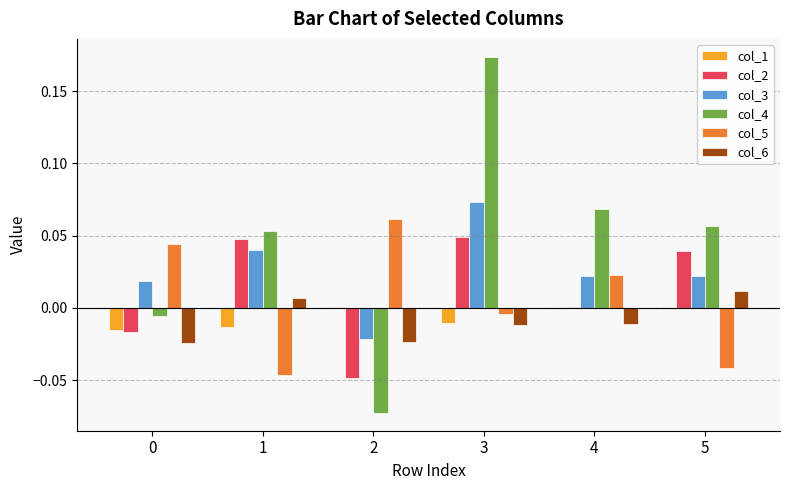

How many groups of bars are there?

6